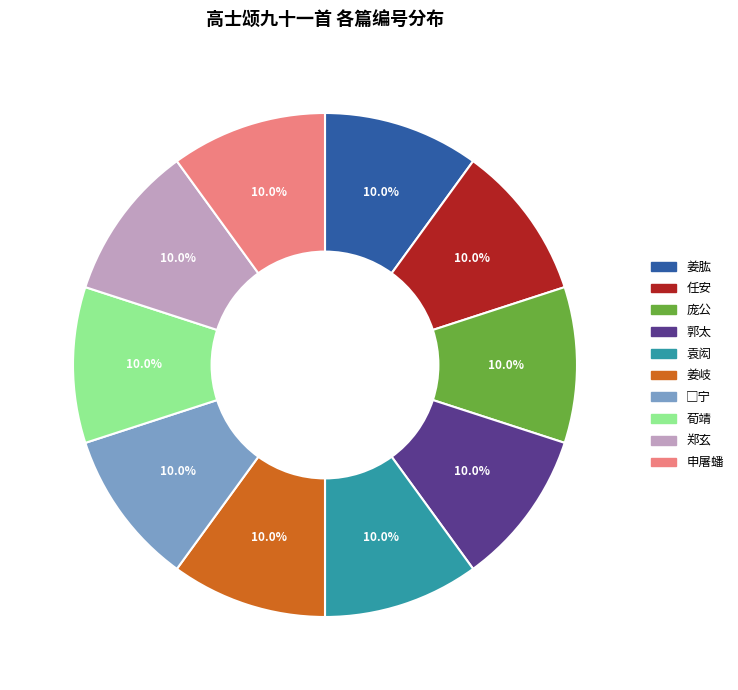

To the nearest percent, what is the average slice percentage?

10%